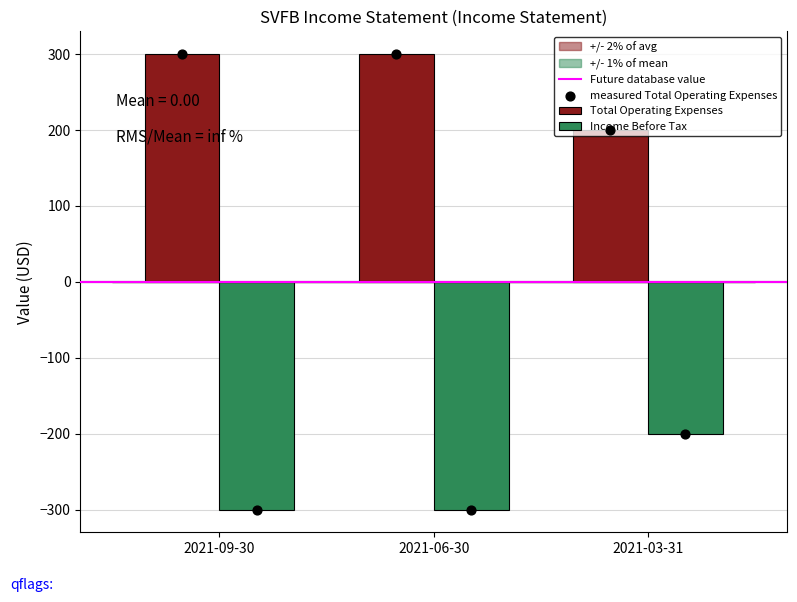

Which series reaches the maximum Y coordinate?

Total Operating Expenses